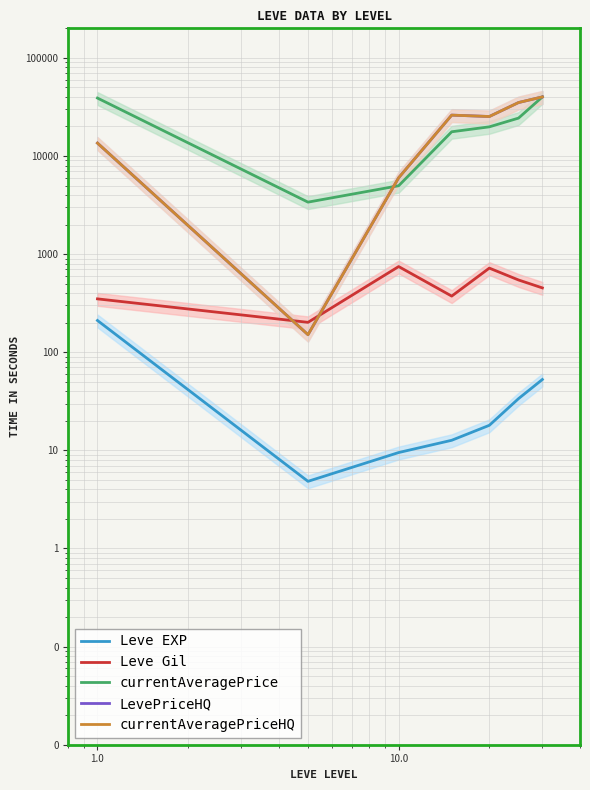

Which series has the largest range (max minus min)?

LevePriceHQ